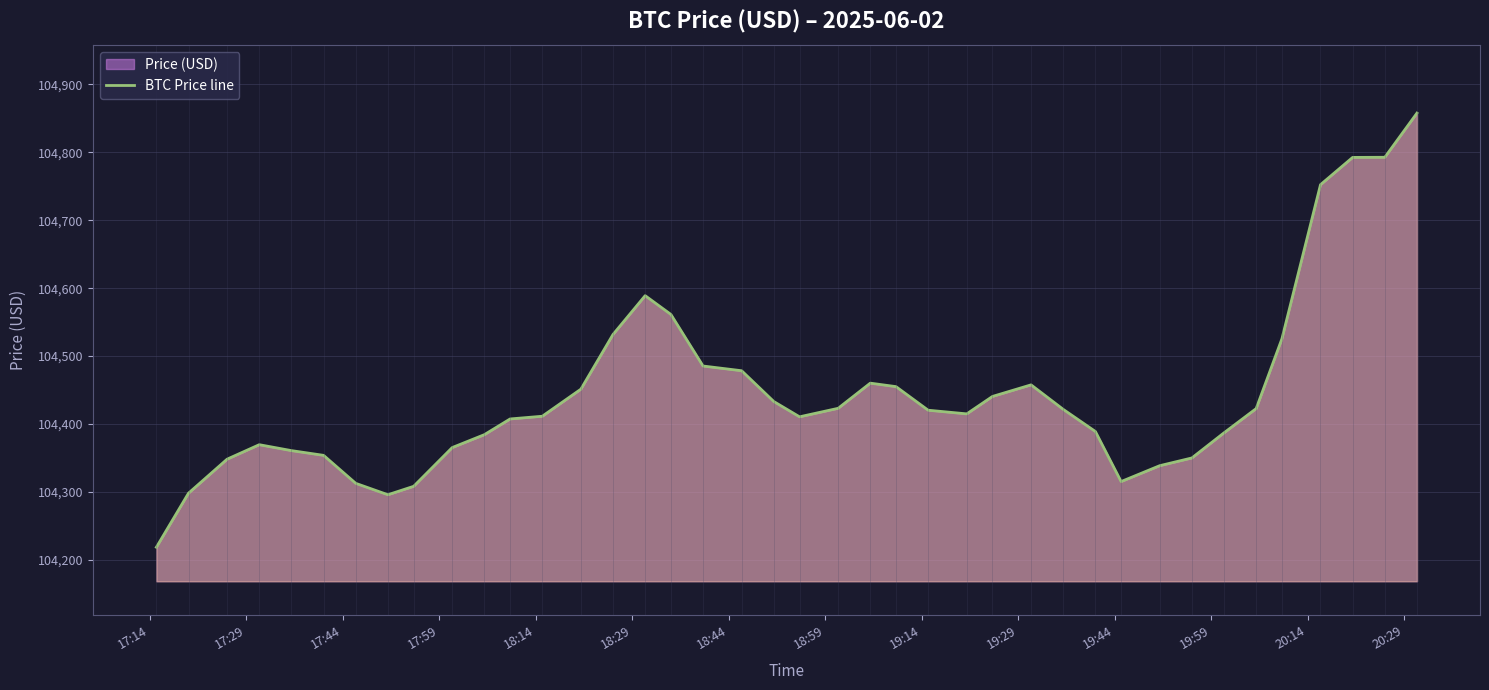

What is the difference between the maximum and minimum values?

638.8